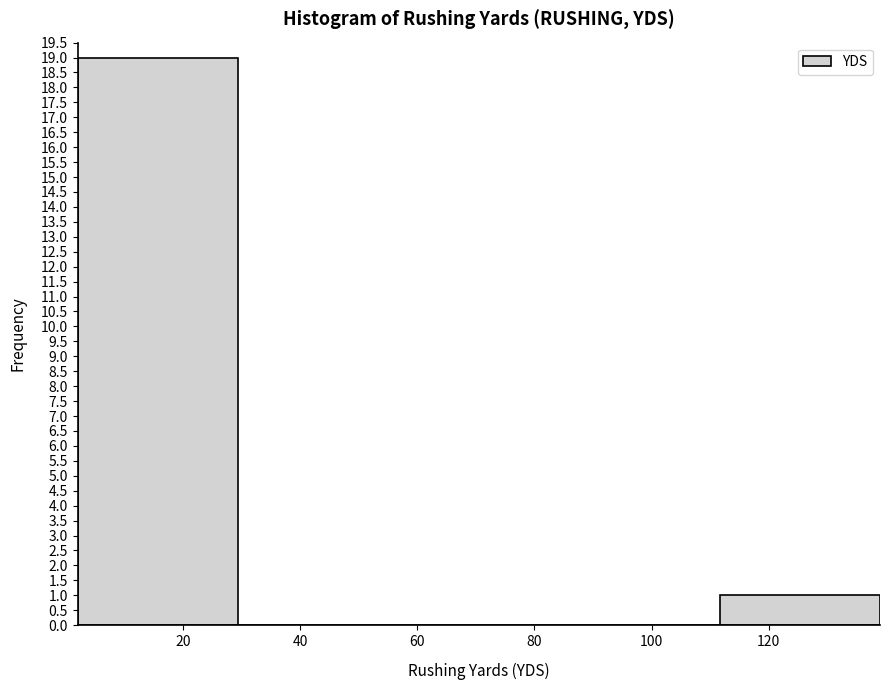

Over which range of the x-axis is the bar tallest?

2.0 to 29.4